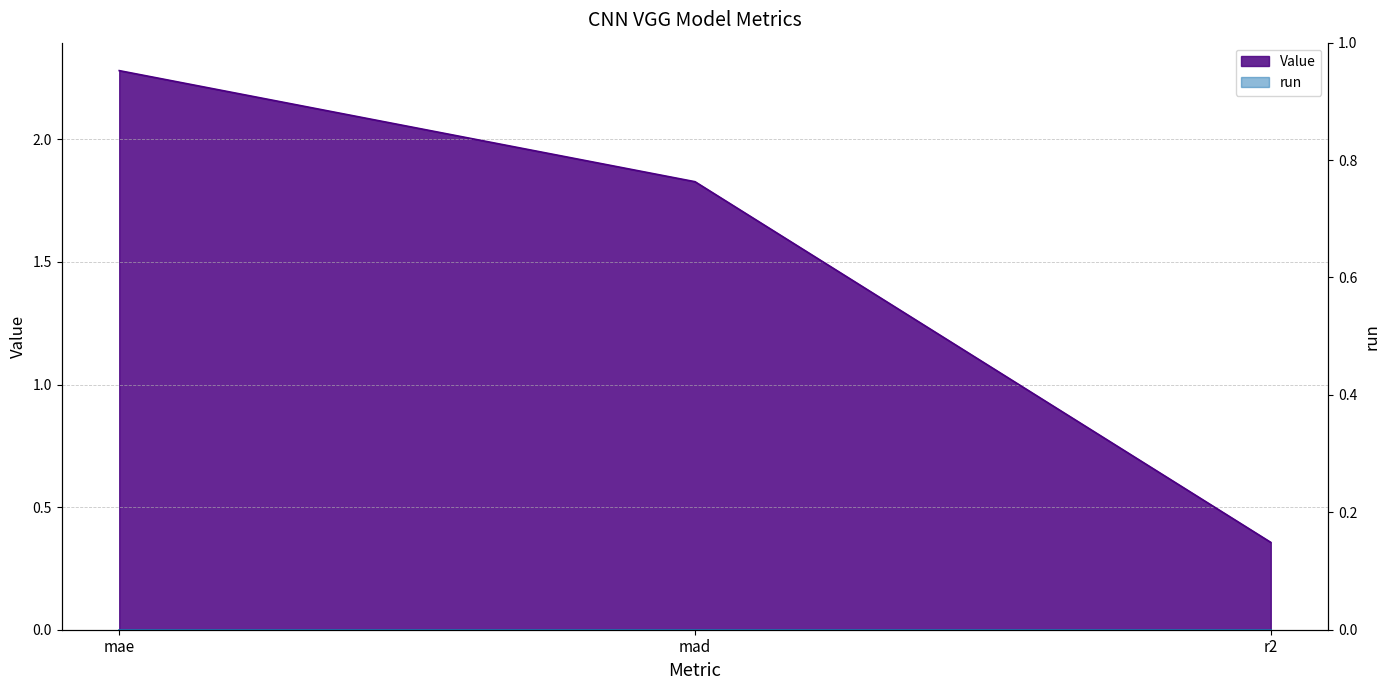

What is the label of the 2nd point from the right?

mad